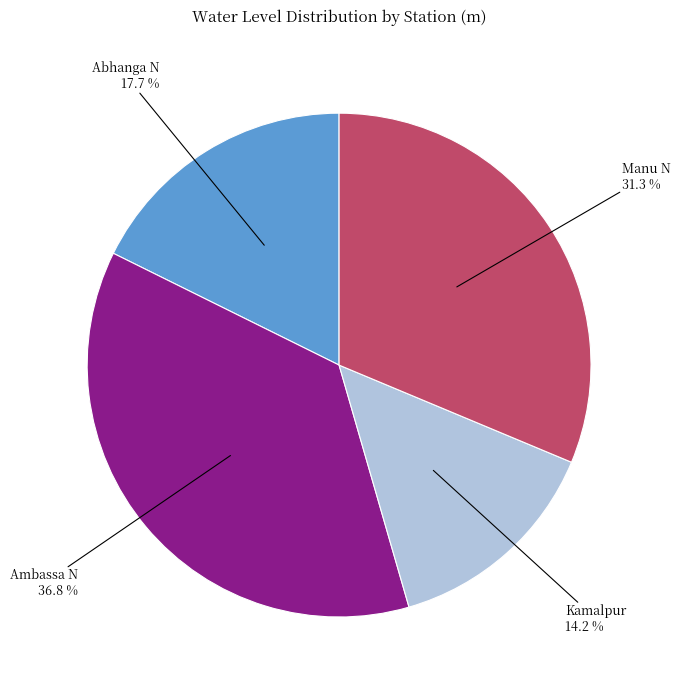

Does any single category account for the majority?

No